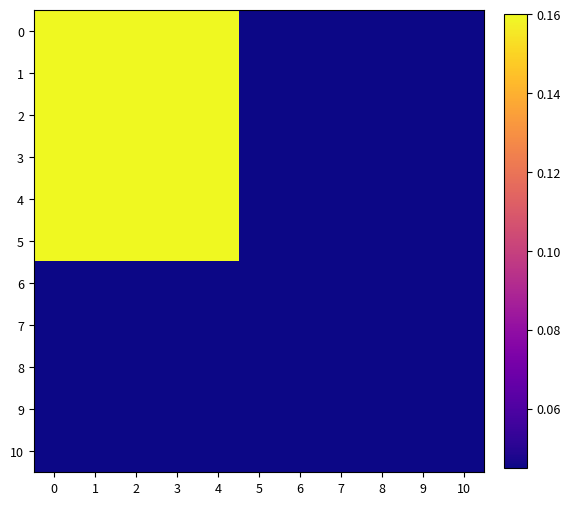

Rank the series at 2 from lowest to highest value.

6, 7, 8, 9, 10, 0, 1, 2, 3, 4, 5